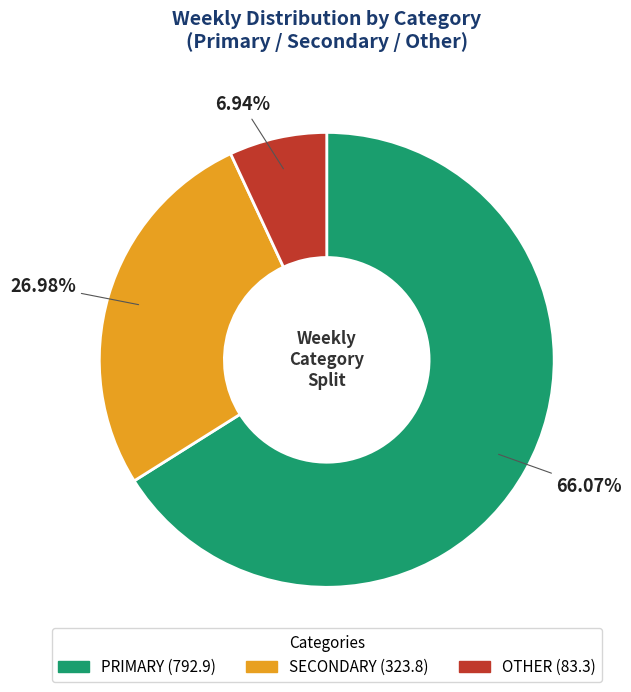

Does any single category account for the majority?

Yes